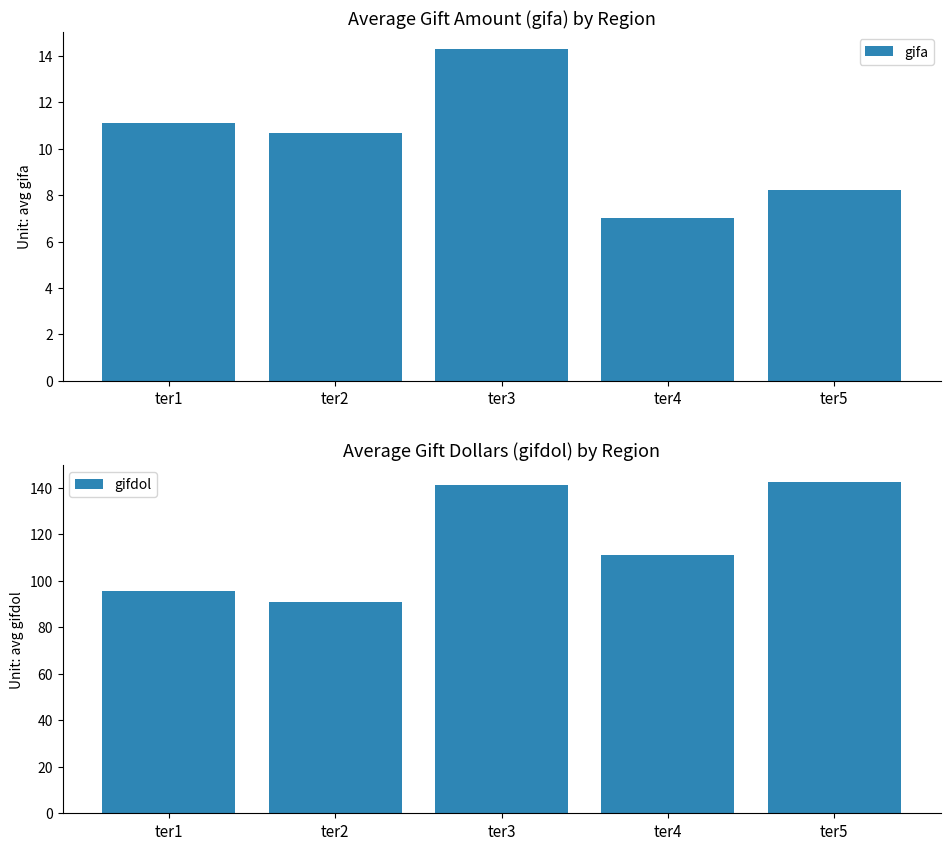

What value does the gifa series have at ter1?

11.1